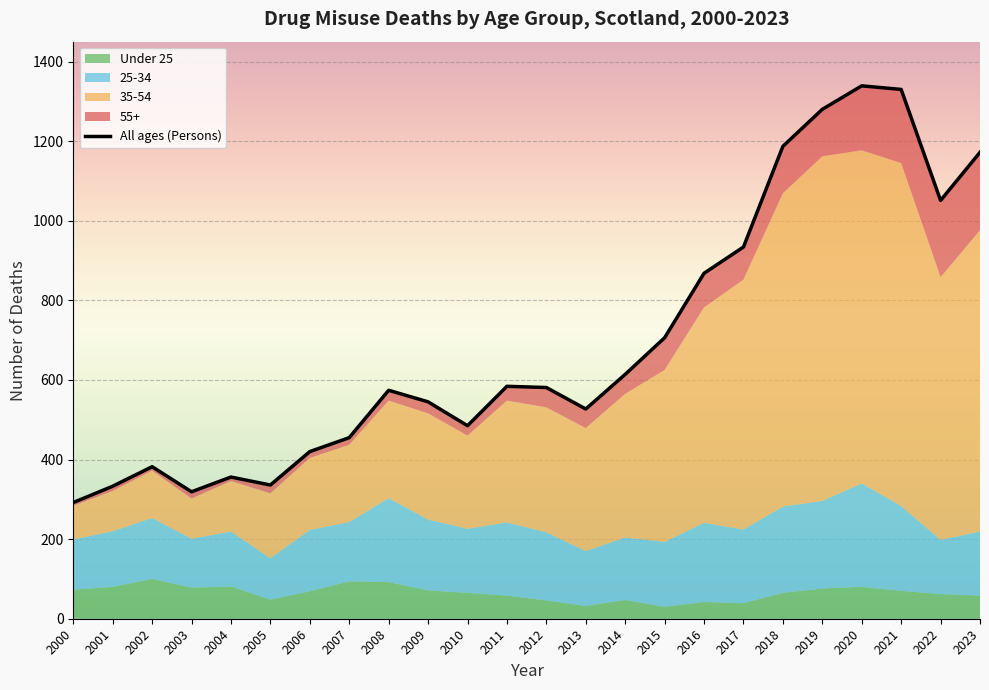

How many categories are shown in the chart?

24